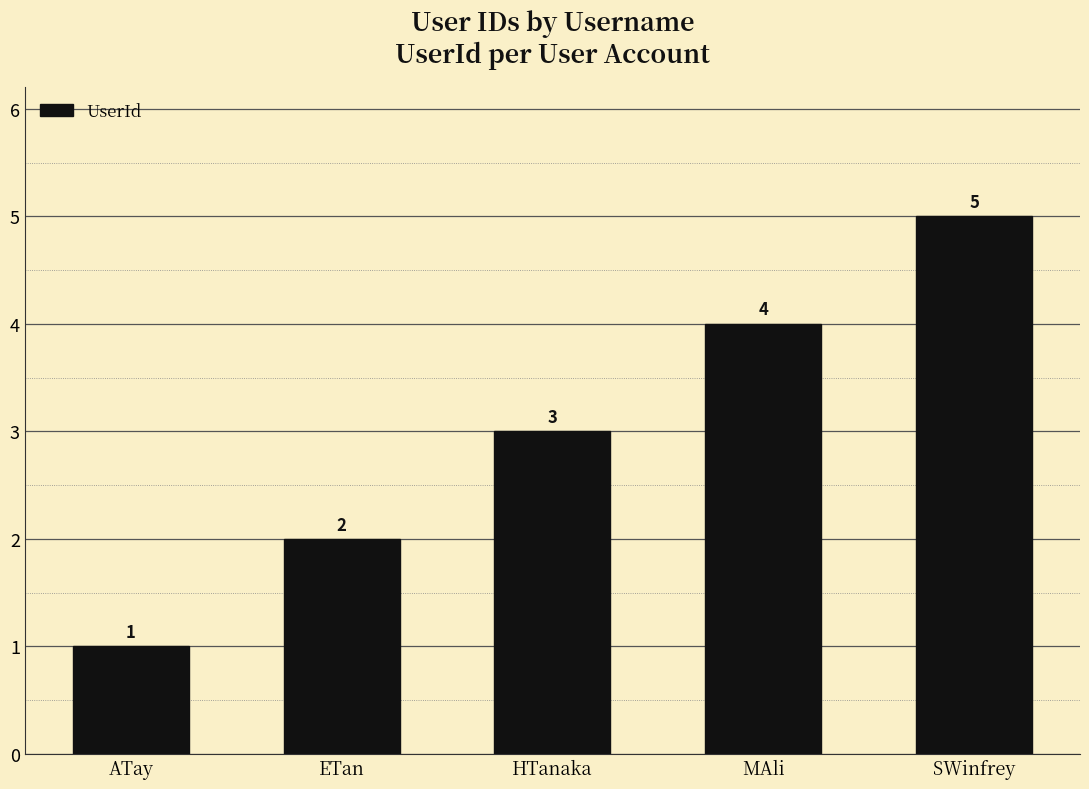

What position from the right is MAli?

2